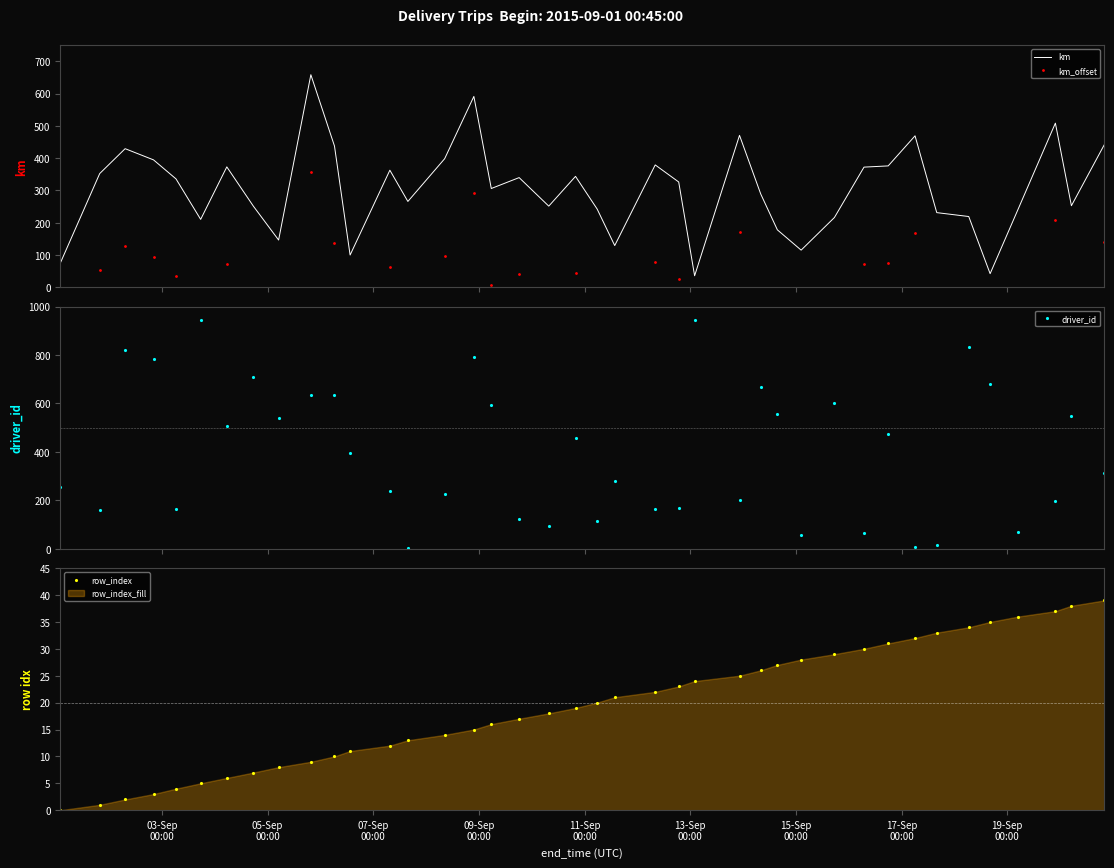

True or false: km_offset and km intersect in this chart.

False